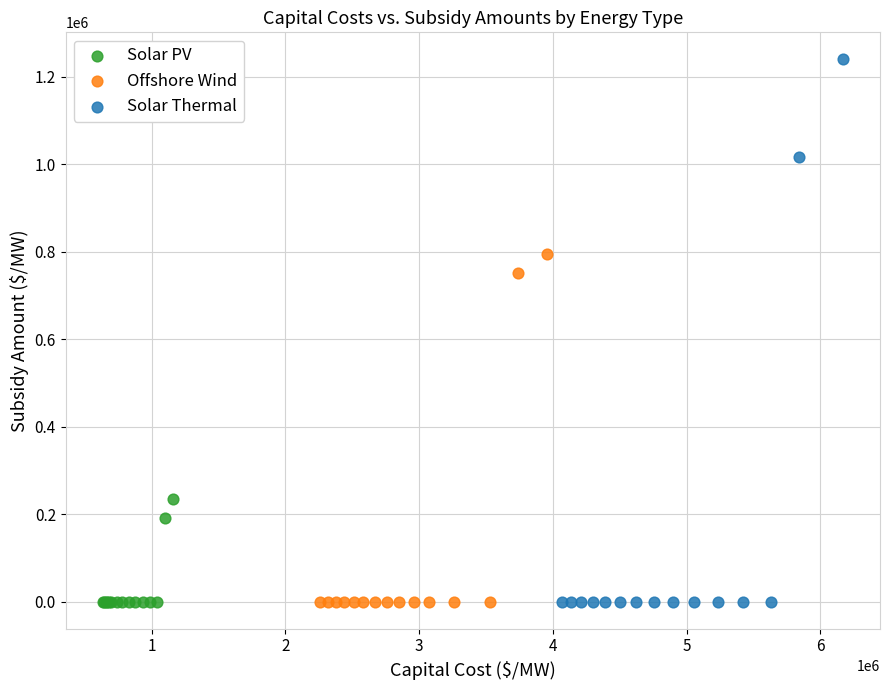

What are all the series names shown in the legend?

Solar PV, Offshore Wind, Solar Thermal